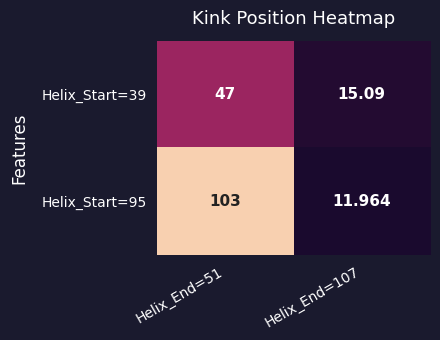

Is the value of Helix_Start=39 at Helix_End=107 greater than the value of Helix_Start=95 at Helix_End=107?

Yes